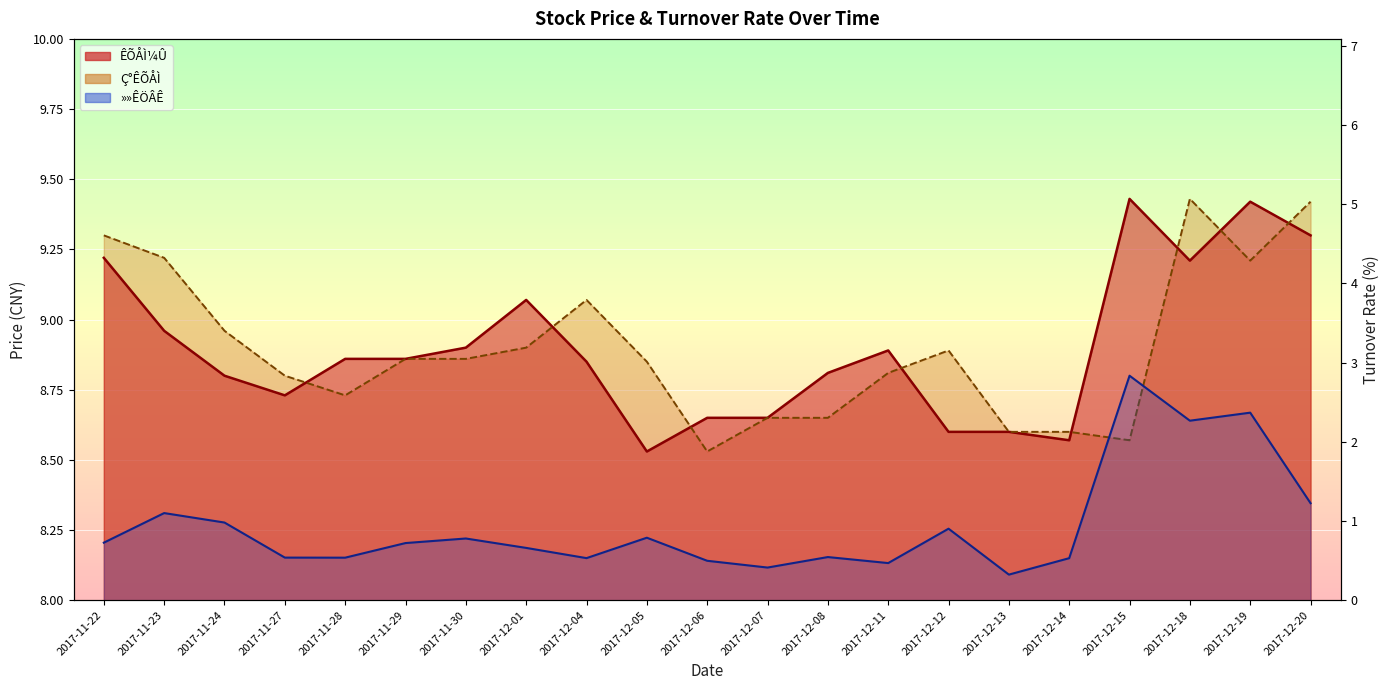

Reading left to right, what are all the values shown in this chart?

ÊÕÅÌ¼Û: 9.2	9.0	8.8	8.7	8.9	8.9	8.9	9.1	8.8	8.5	8.7	8.7	8.8	8.9	8.6	8.6	8.6	9.4	9.2	9.4	9.3
Ç°ÊÕÅÌ: 9.3	9.2	9.0	8.8	8.7	8.9	8.9	8.9	9.1	8.8	8.5	8.7	8.7	8.8	8.9	8.6	8.6	8.6	9.4	9.2	9.4
»»ÊÖÂÊ: 0.7	1.1	1.0	0.5	0.5	0.7	0.8	0.7	0.5	0.8	0.5	0.4	0.5	0.5	0.9	0.3	0.5	2.8	2.3	2.4	1.2